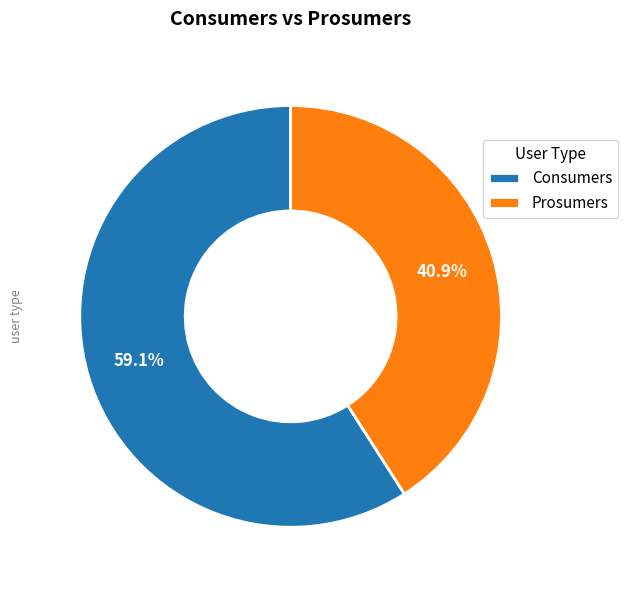

What is the largest slice in the pie chart?

Consumers